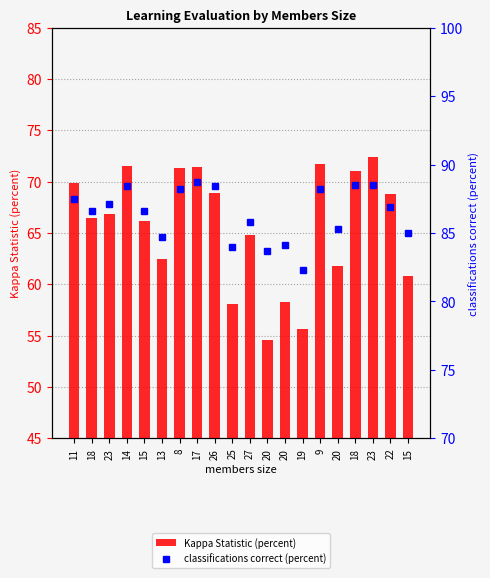

What is the lowest value of the classifications correct (percent) series?

82.3